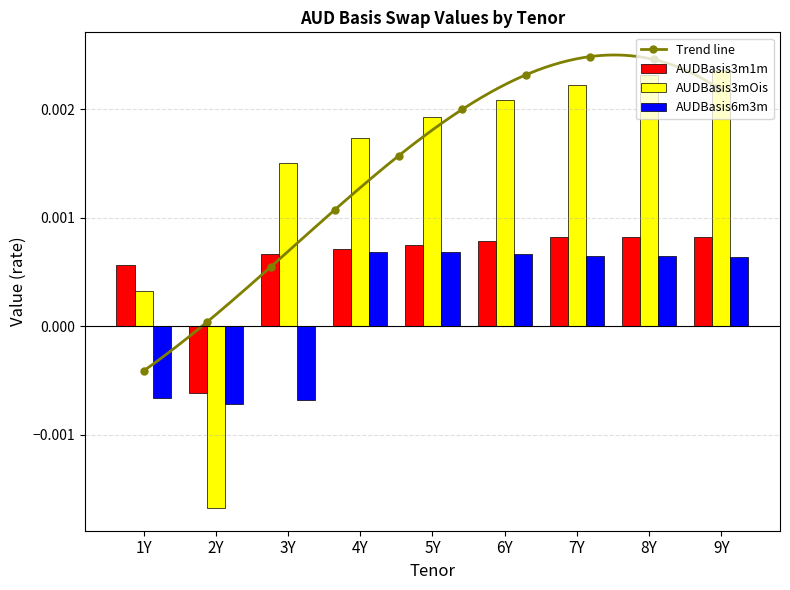

At which label does AUDBasis3mOis reach its minimum?

2Y